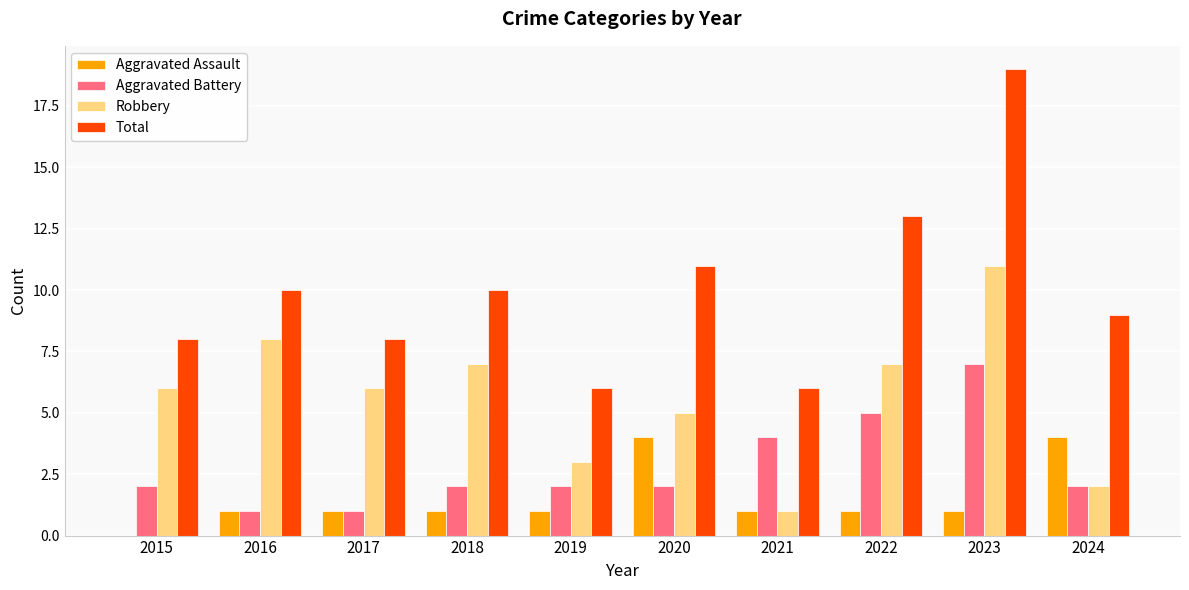

Is the value of Robbery at 2016 greater than the value of Total at 2020?

No